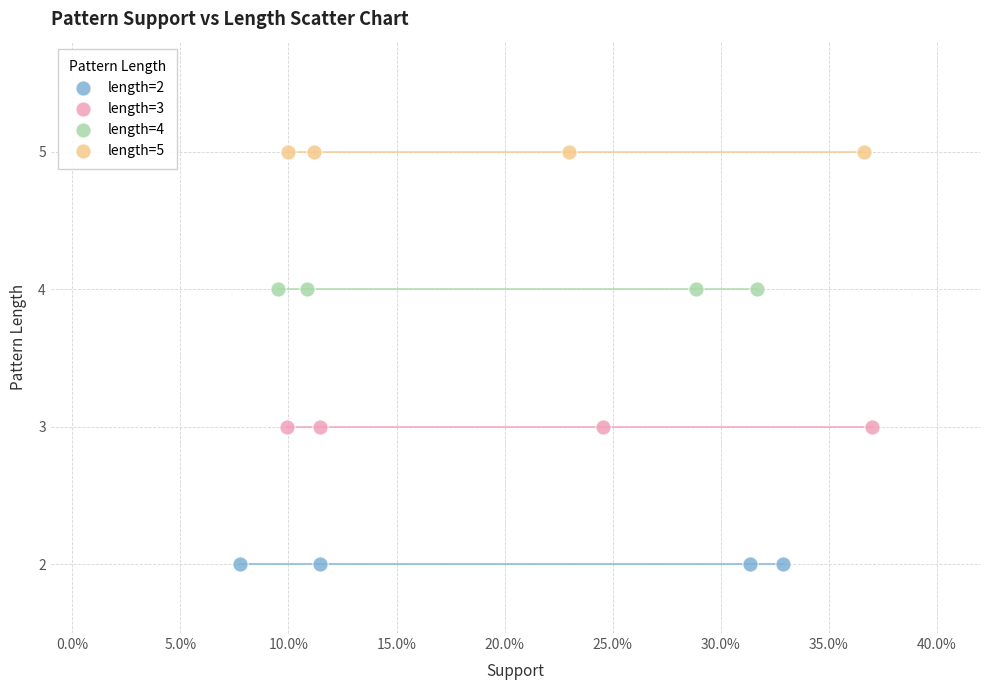

What are all the series names shown in the legend?

length=2, length=3, length=4, length=5